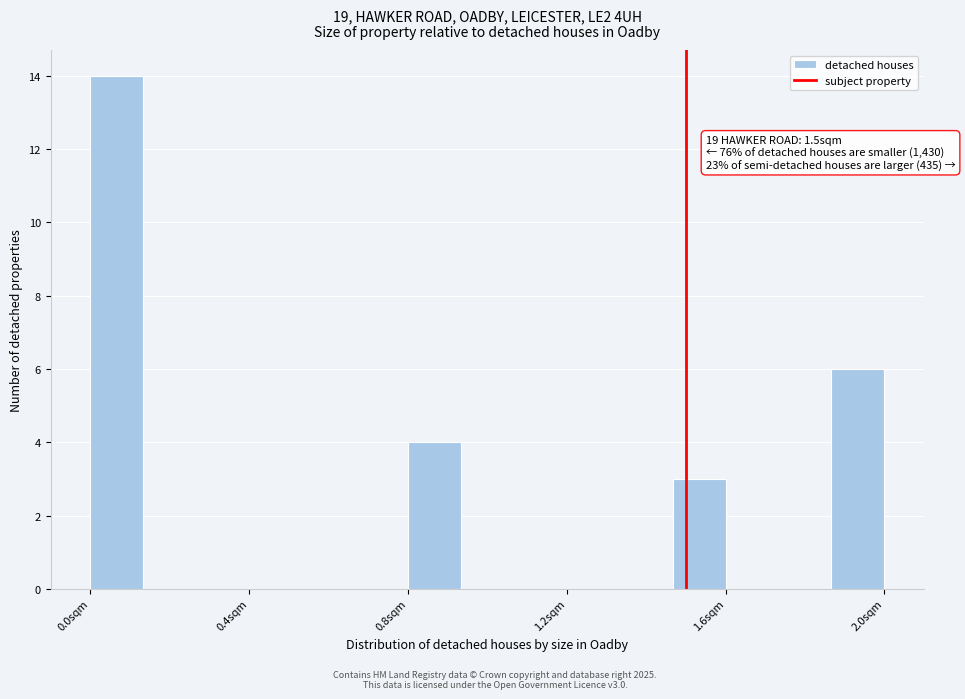

Around what value on the x-axis is the tallest bar? Give the approximate position of its centre, as read against the axis.

0.05